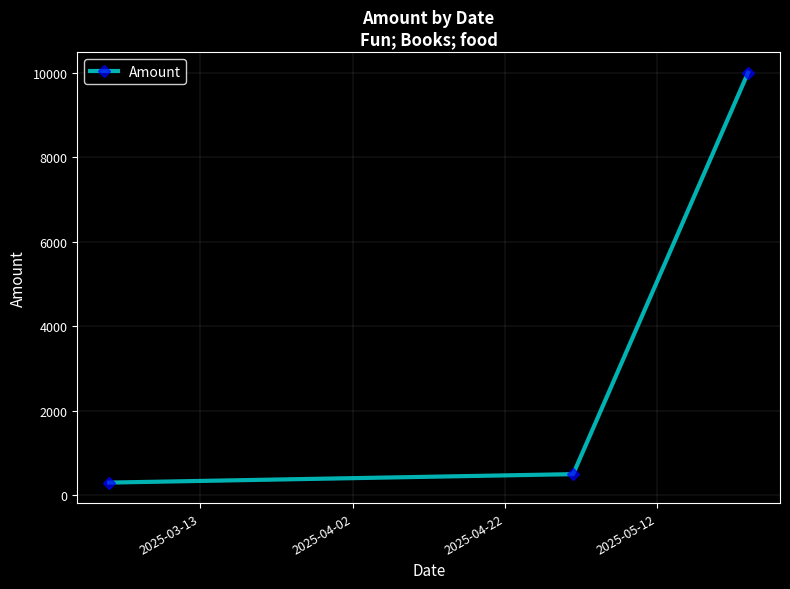

Does the chart have visible grid lines?

Yes